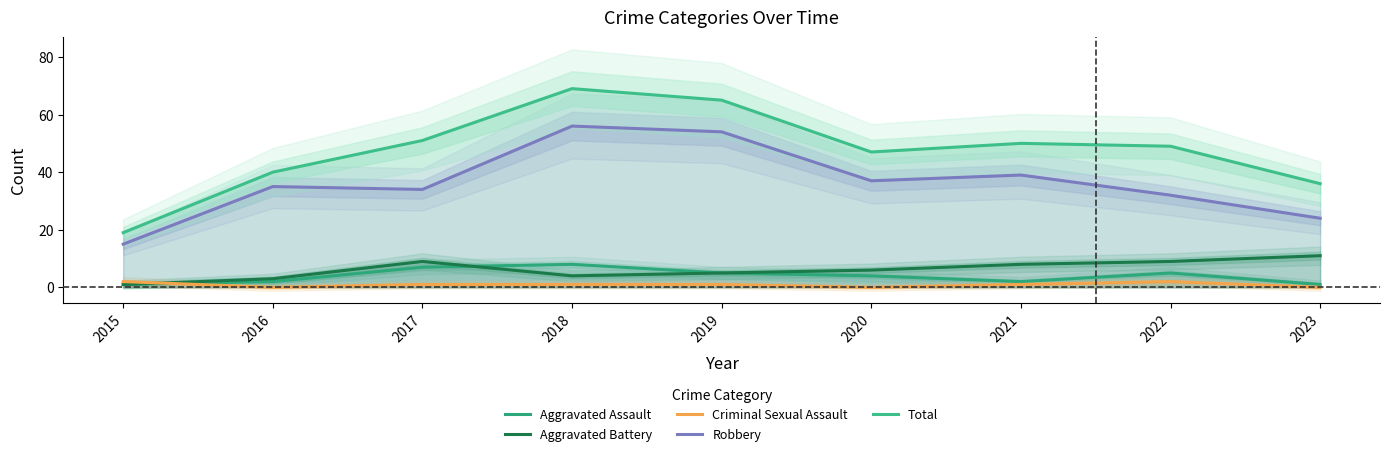

How many data points in Robbery are less than 35?

4